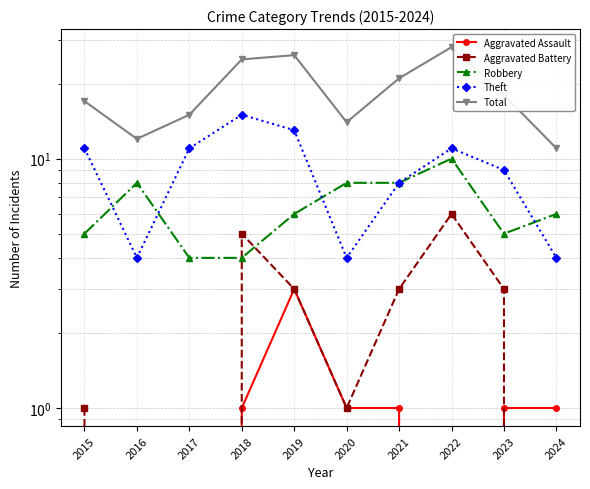

Is the value of Robbery at 2015 greater than the value of Aggravated Battery at 2018?

No